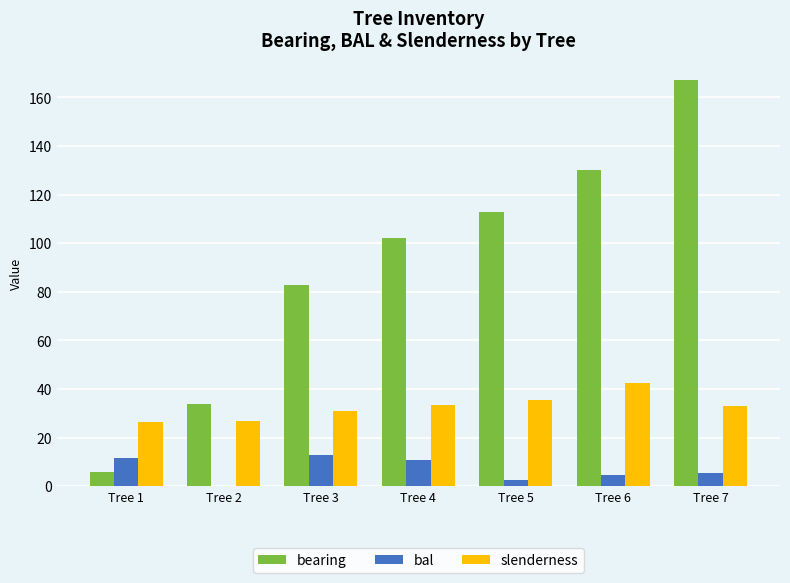

Between Tree 2 and Tree 7, which series saw the biggest shift?

bearing